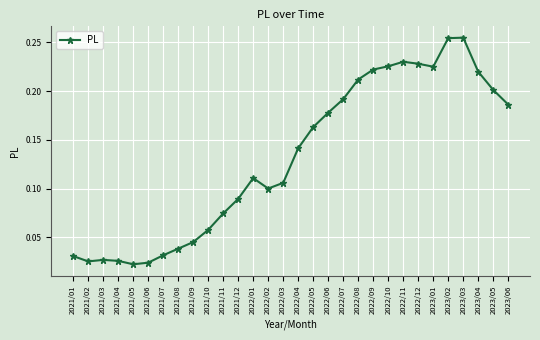

What is the label of the 3rd point from the left?

2021/03